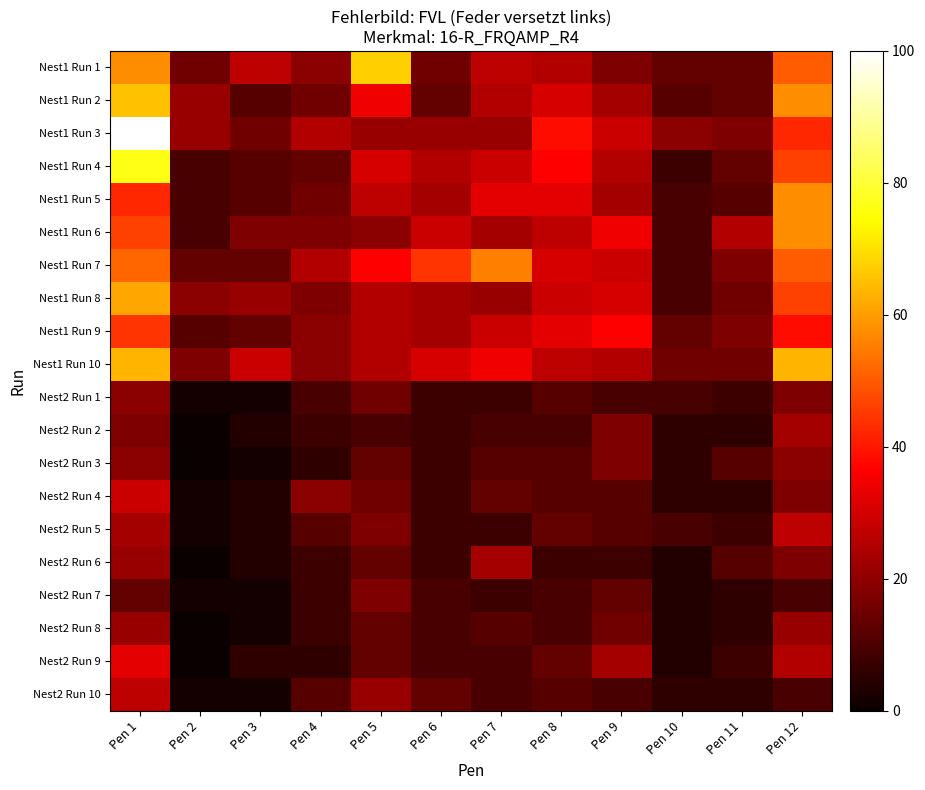

Count the number of data series in this chart.

20